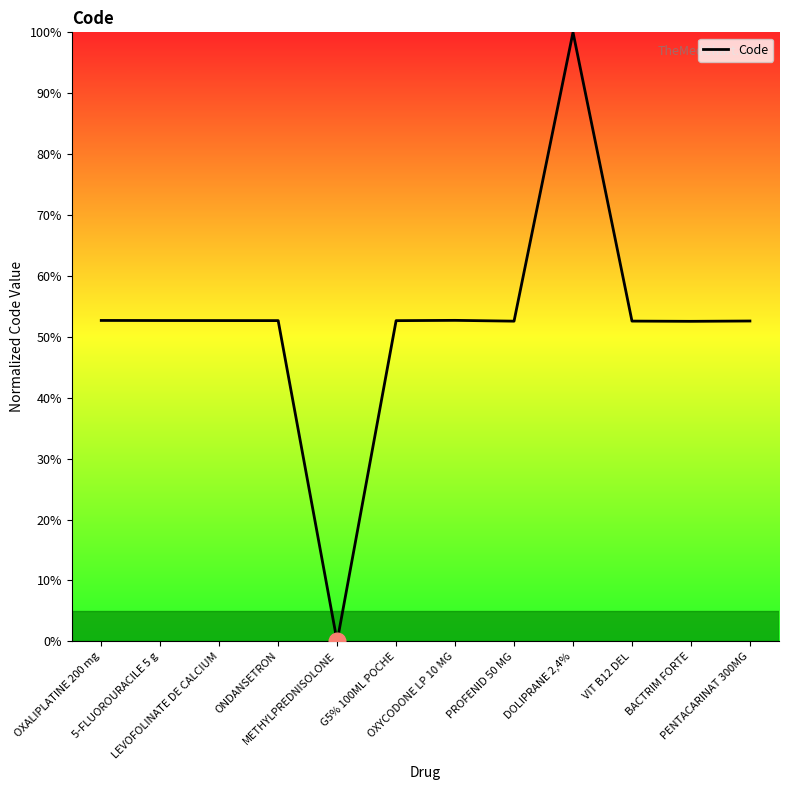

What is the difference between the maximum and minimum values?

100.0